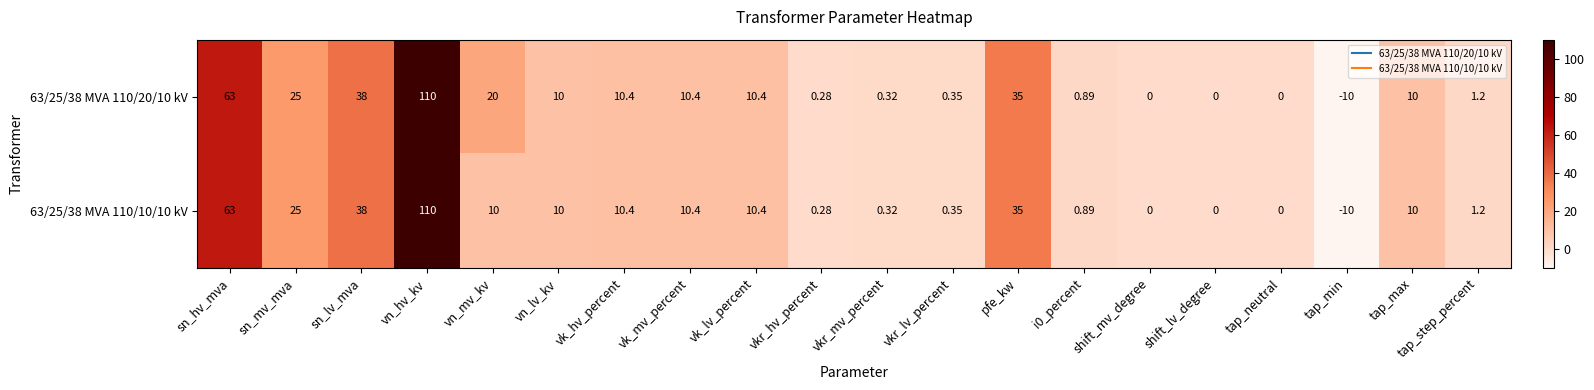

At which label does 63/25/38 MVA 110/20/10 kV first exceed 10?

sn_hv_mva